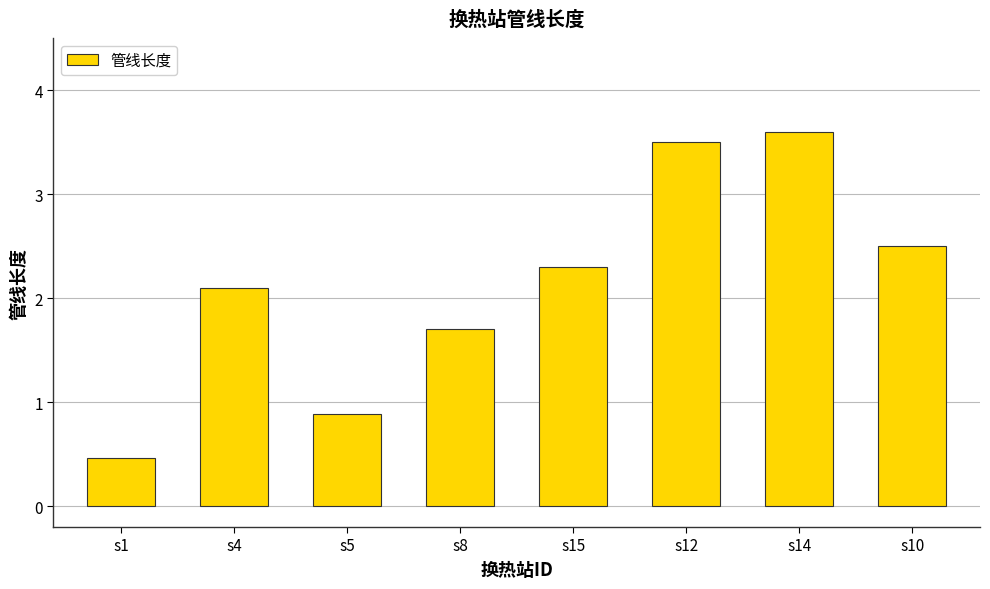

Is it true that the value at s15 is 2.3?

True